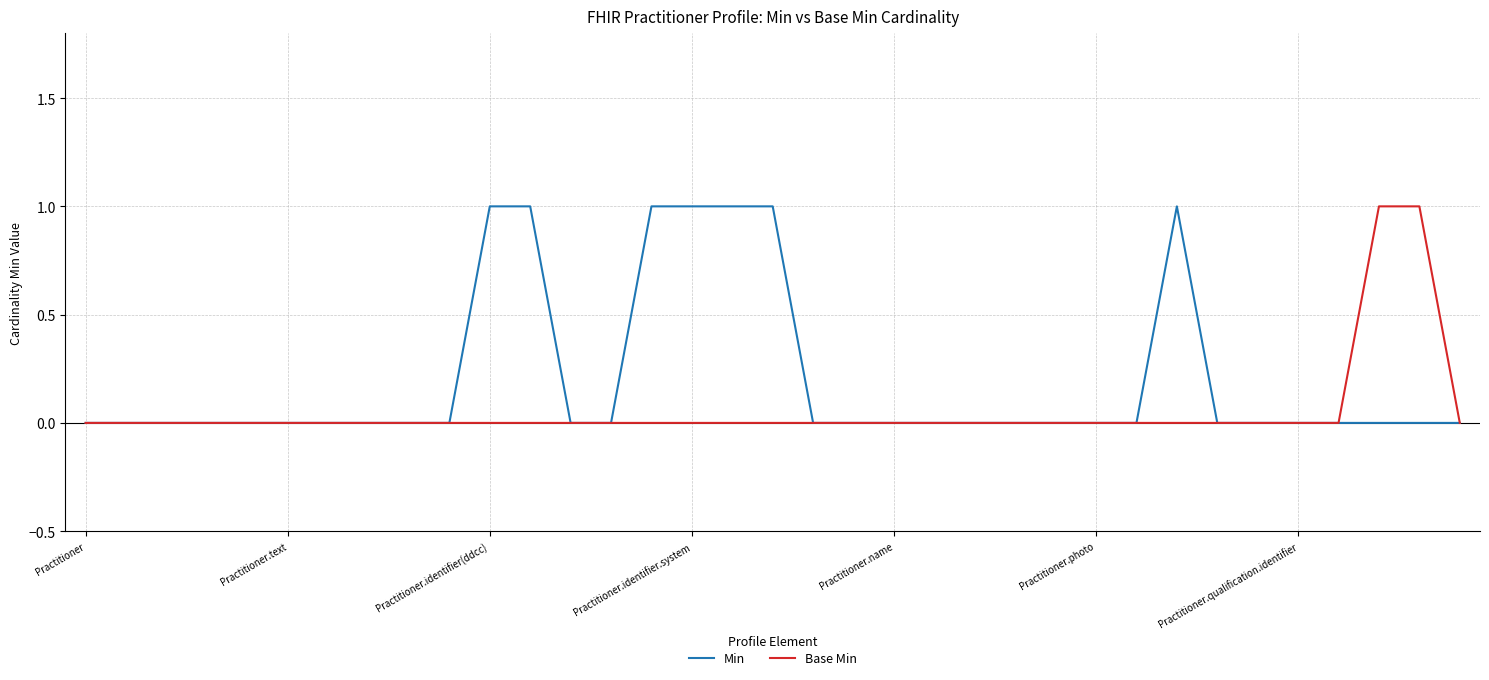

List the series in order of their overall mean, lowest first.

Base Min, Min